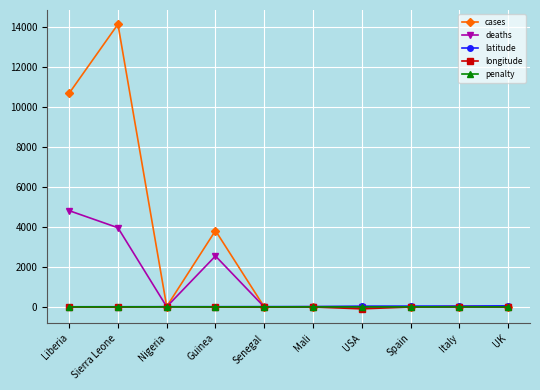

What is the label of the 5th point from the left?

Senegal